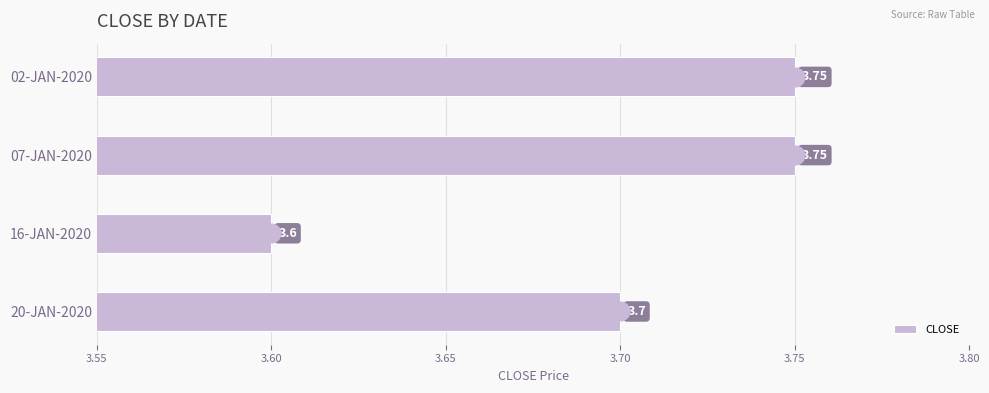

Which has a higher value, 02-JAN-2020 or 16-JAN-2020?

02-JAN-2020